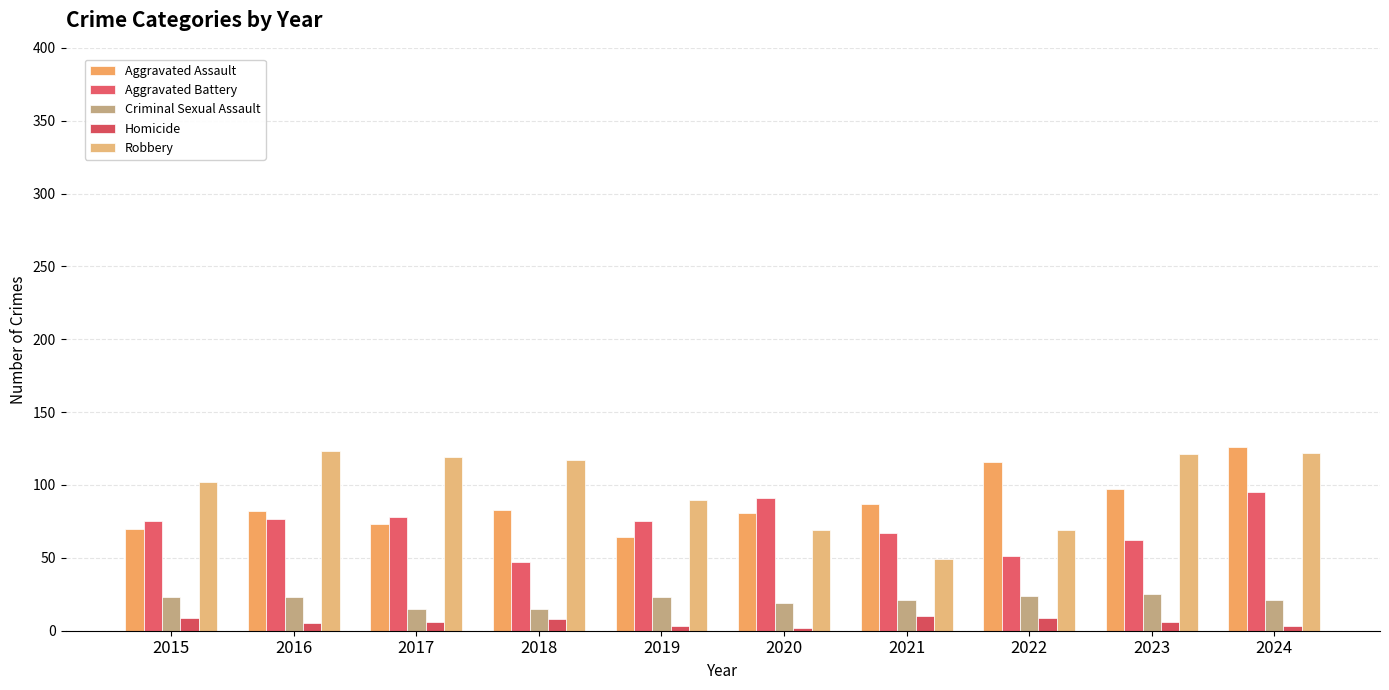

Is it true that Criminal Sexual Assault equals 37 at 2019?

False